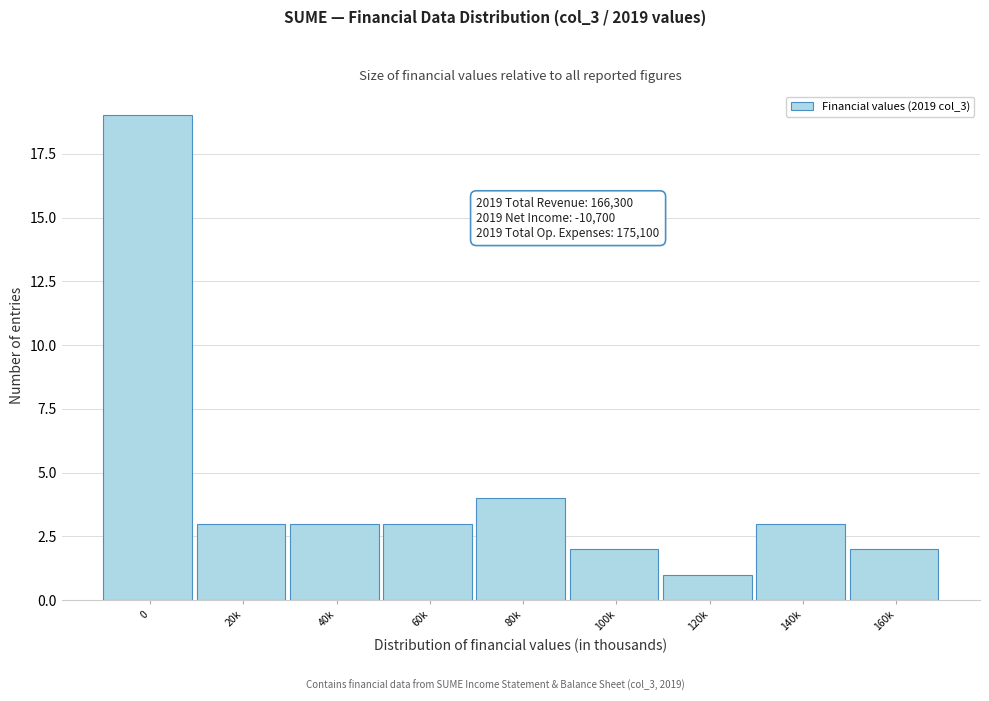

Reading left to right, what are all the values shown in this chart?

19	3	3	3	4	2	1	3	2